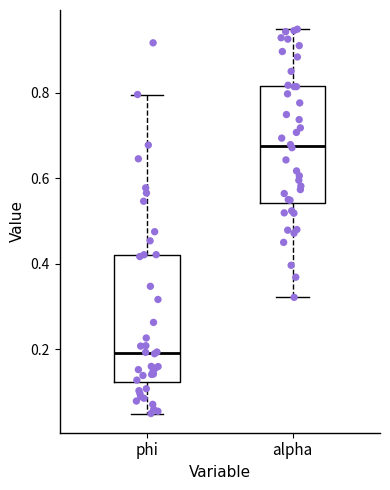

Which box has the highest median line?

alpha